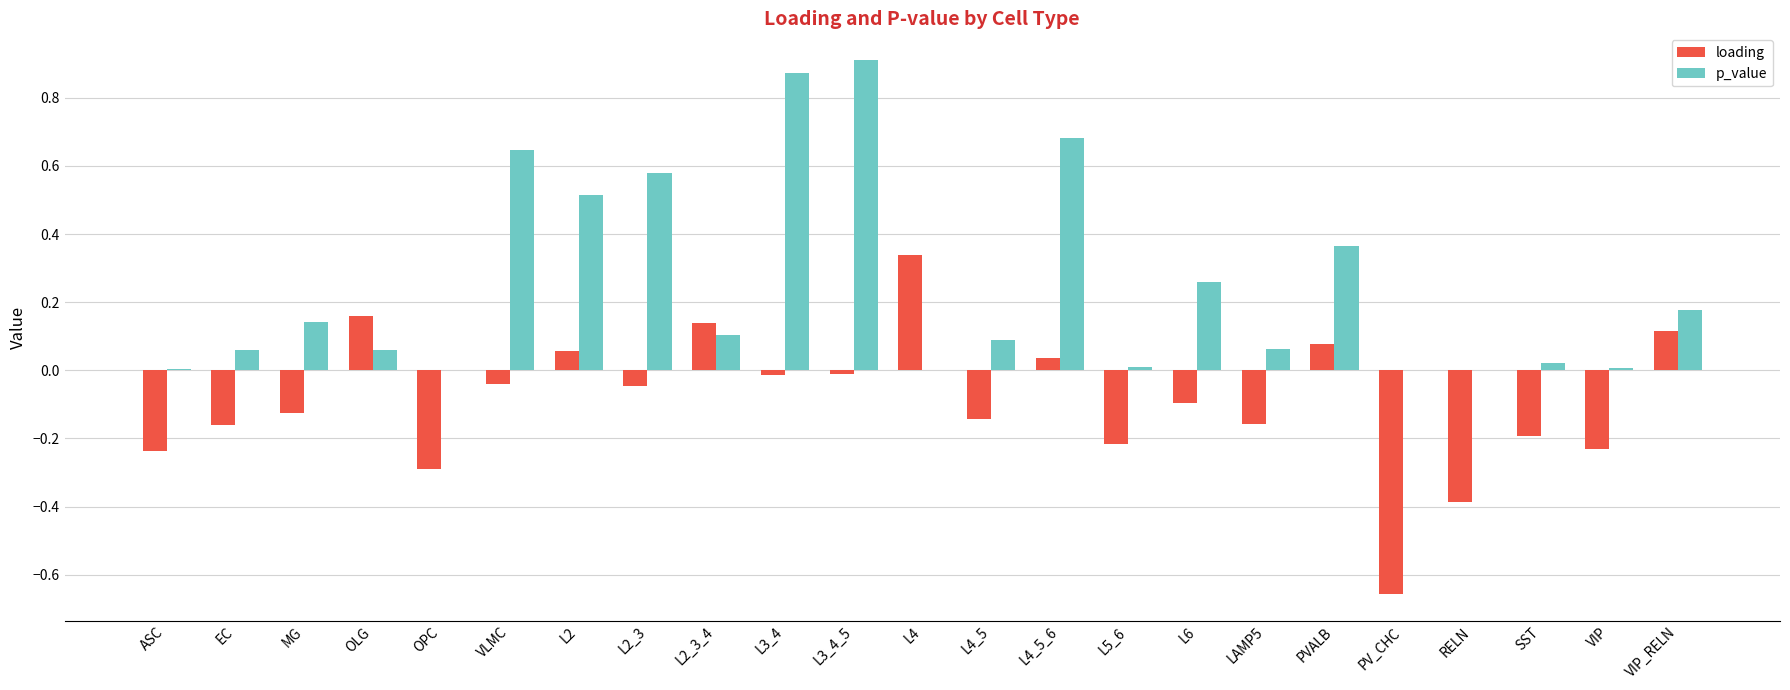

The loading series shows -0.3 at SST. True or false?

False